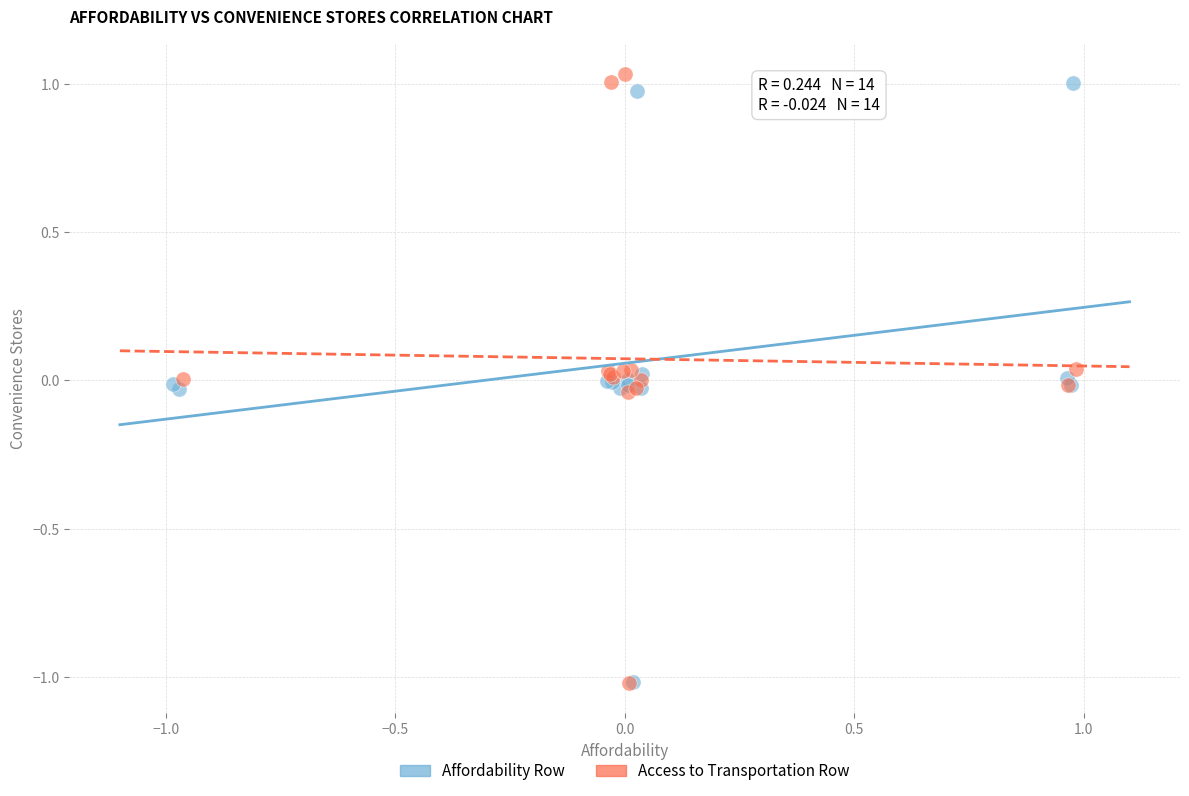

Which series has the widest spread of Y values?

Access to Transportation Row